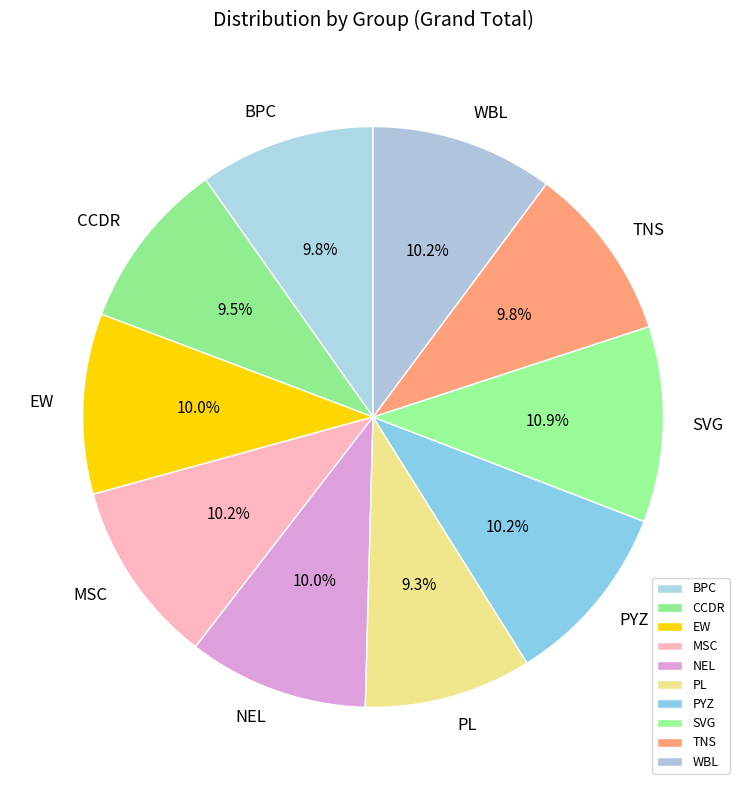

How many segments does this pie chart have?

10